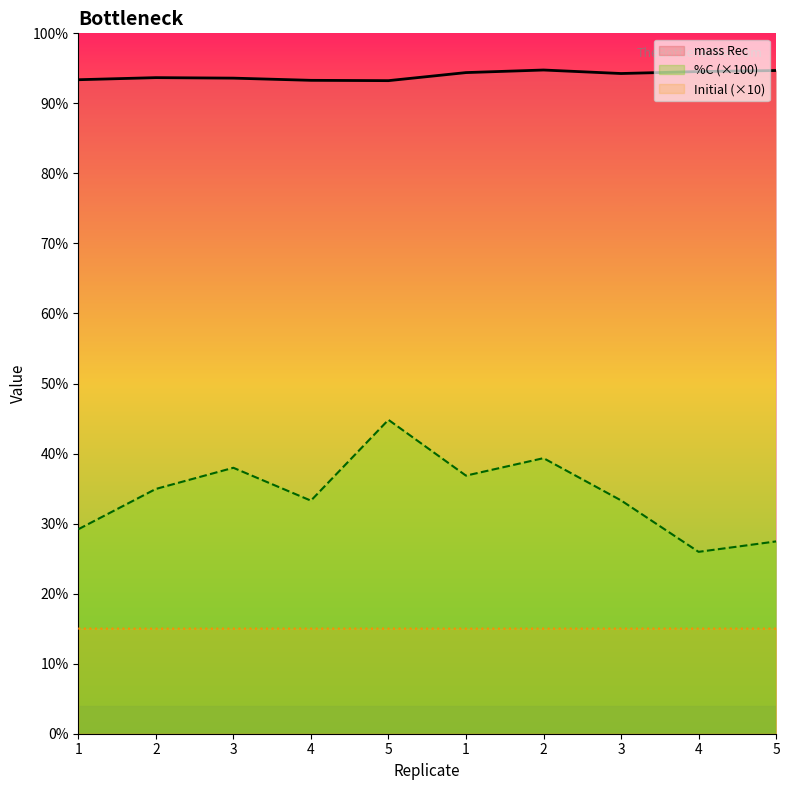

What is the sum of all mass Rec values?

939.8